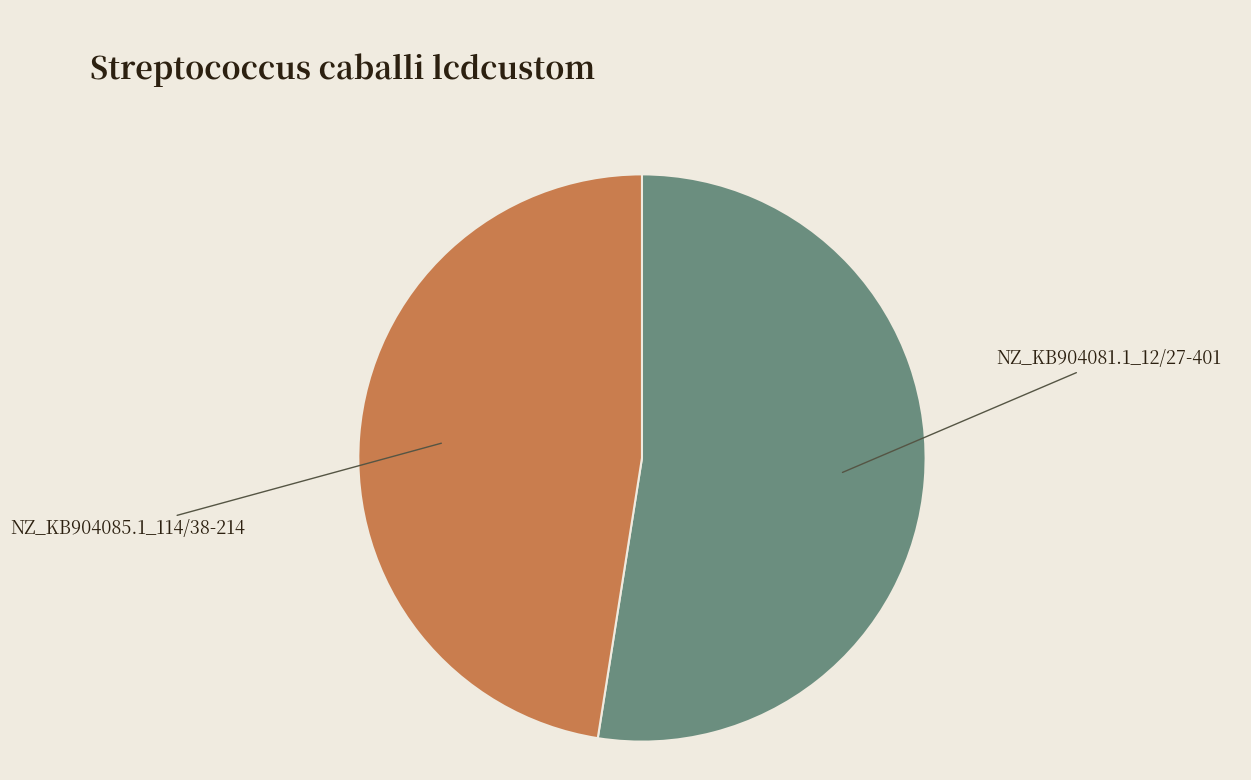

Which category has the smallest portion of the pie?

NZ_KB904085.1_114/38-214